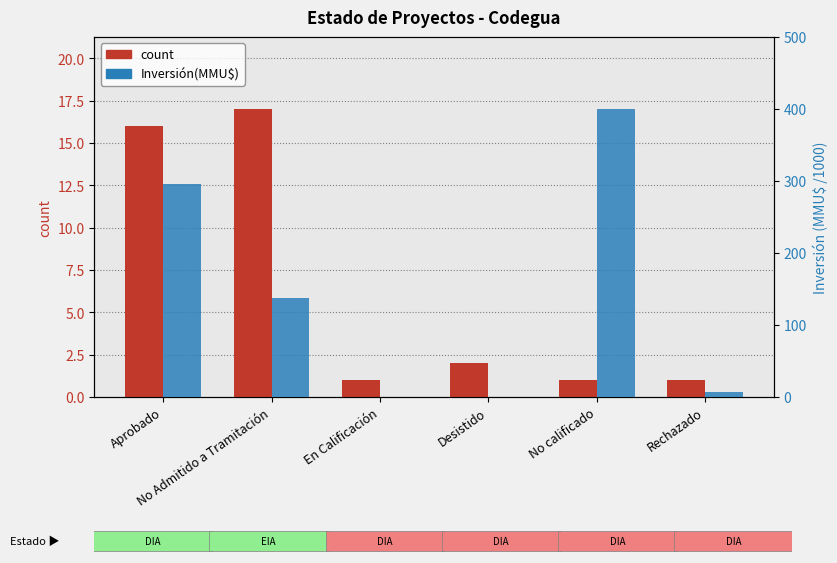

How many data points in count are above 2?

2